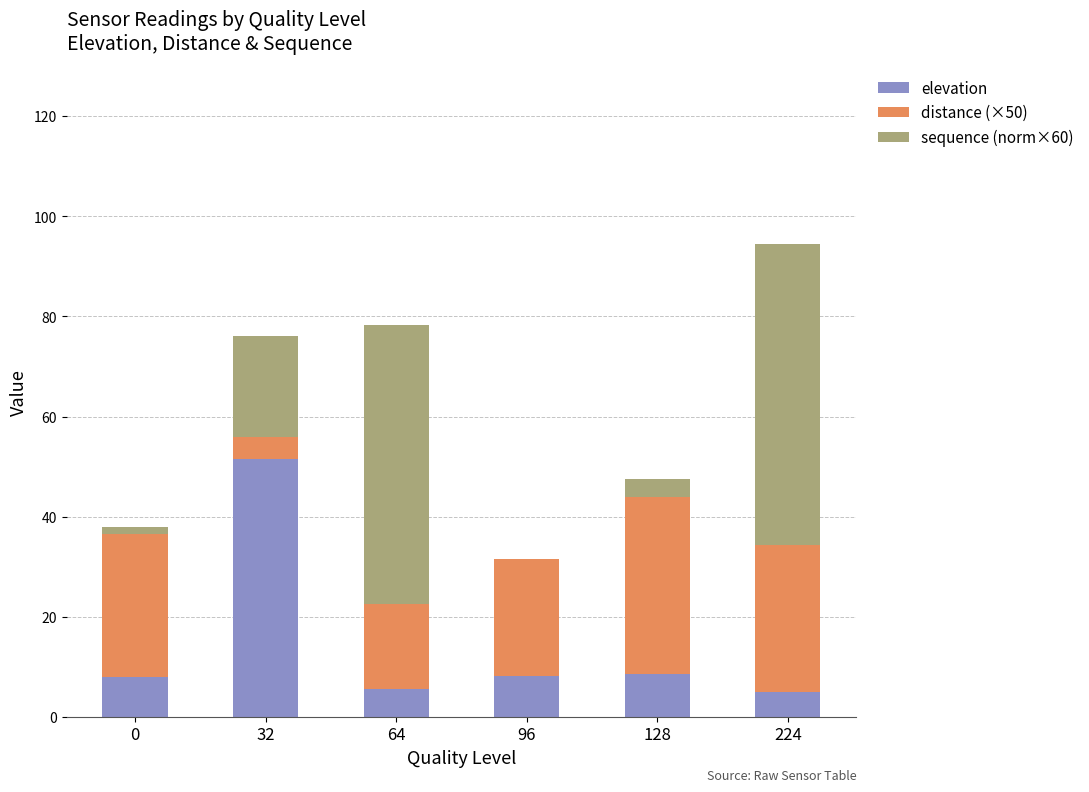

What is the maximum value for elevation?

51.4